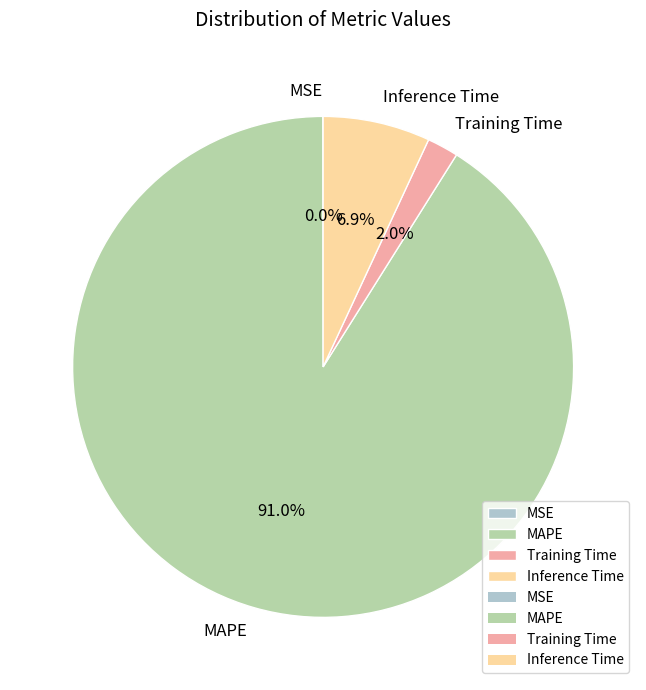

True or false: Inference Time accounts for 7% of the total.

True